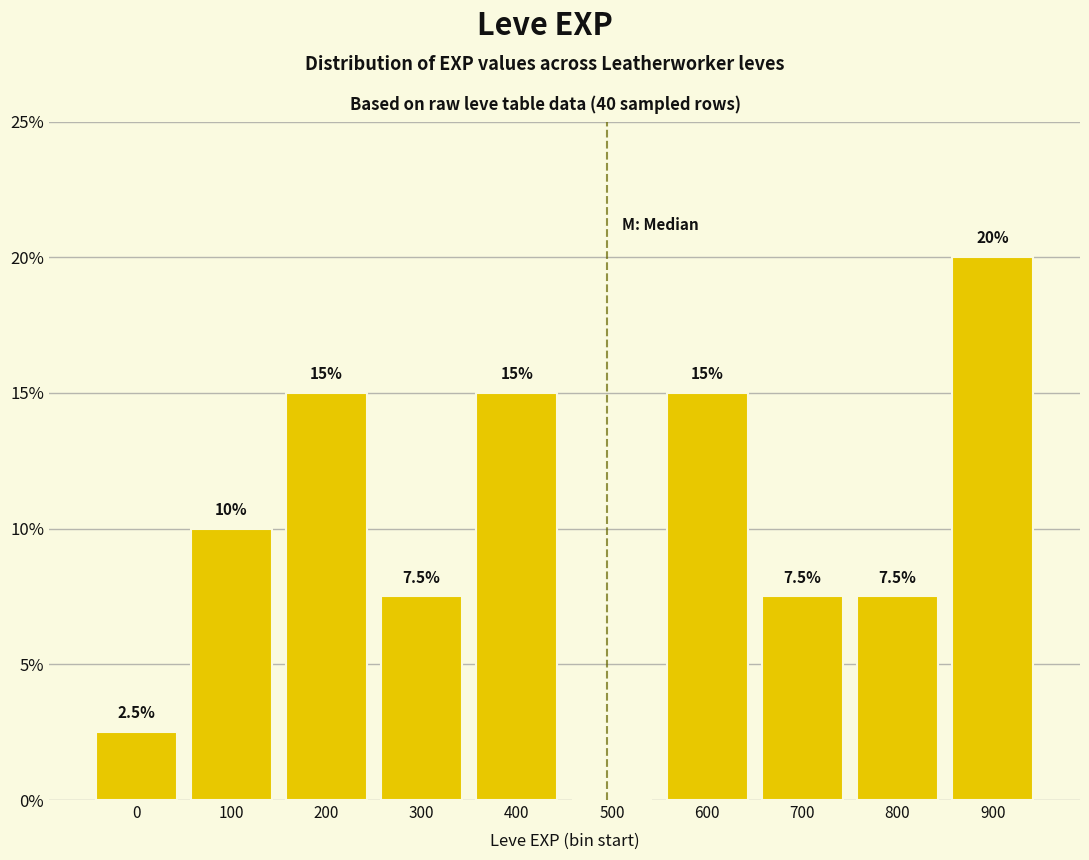

Reading left to right, extract all data points from this chart.

0=2.5	100=10.0	200=15.0	300=7.5	400=15.0	500=0.0	600=15.0	700=7.5	800=7.5	900=20.0